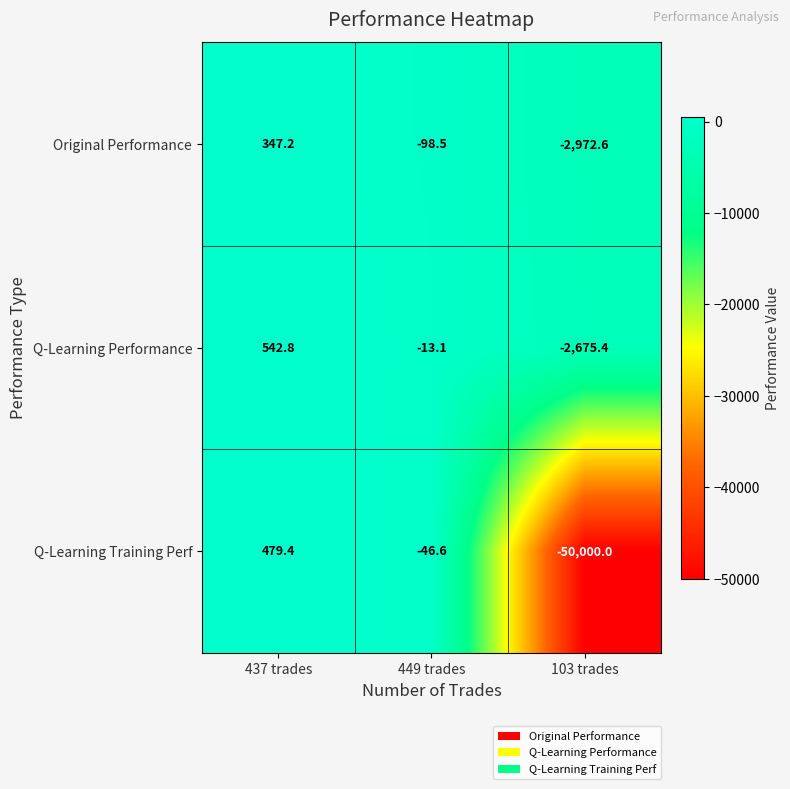

Between 437 trades and 449 trades, which series saw the biggest shift?

Q-Learning Performance